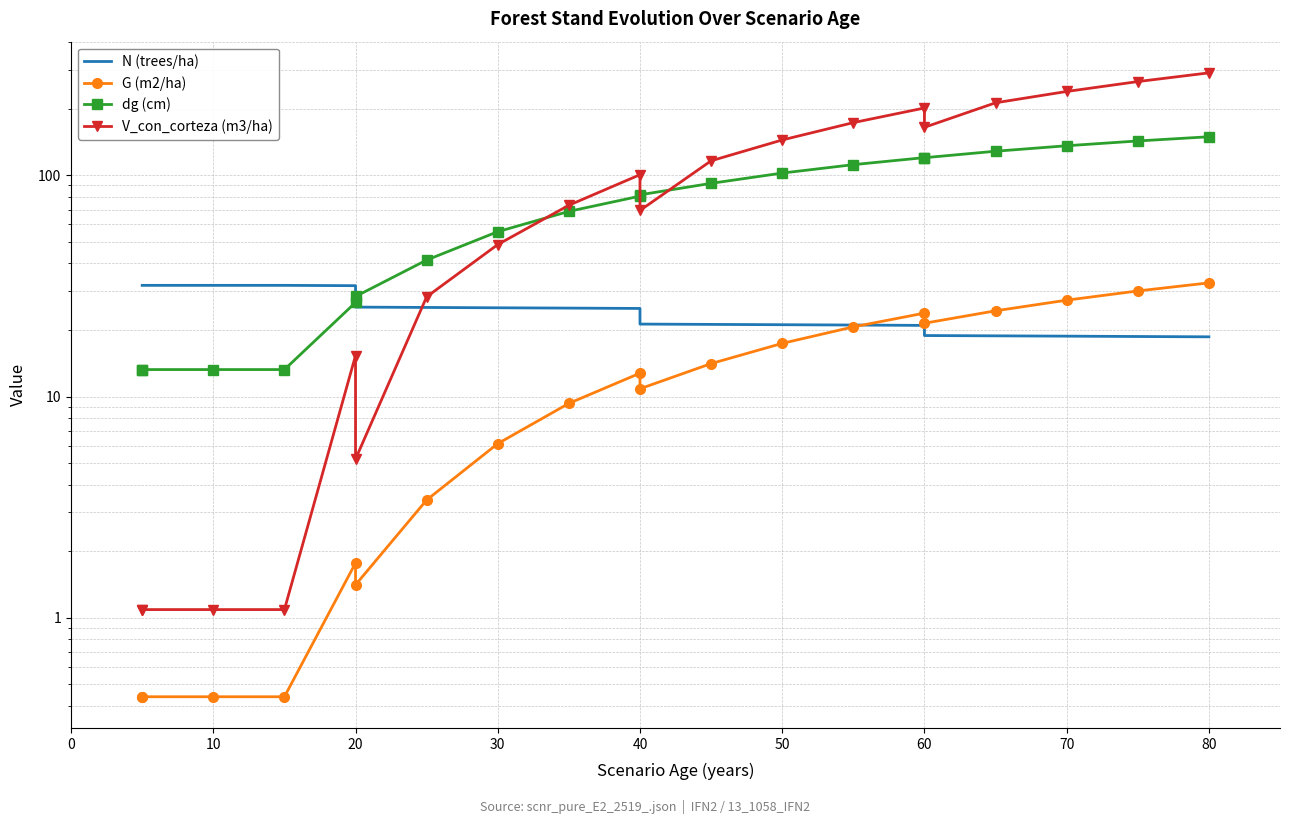

What is the value of the N (trees/ha) point at the 17th from the left?

18.8